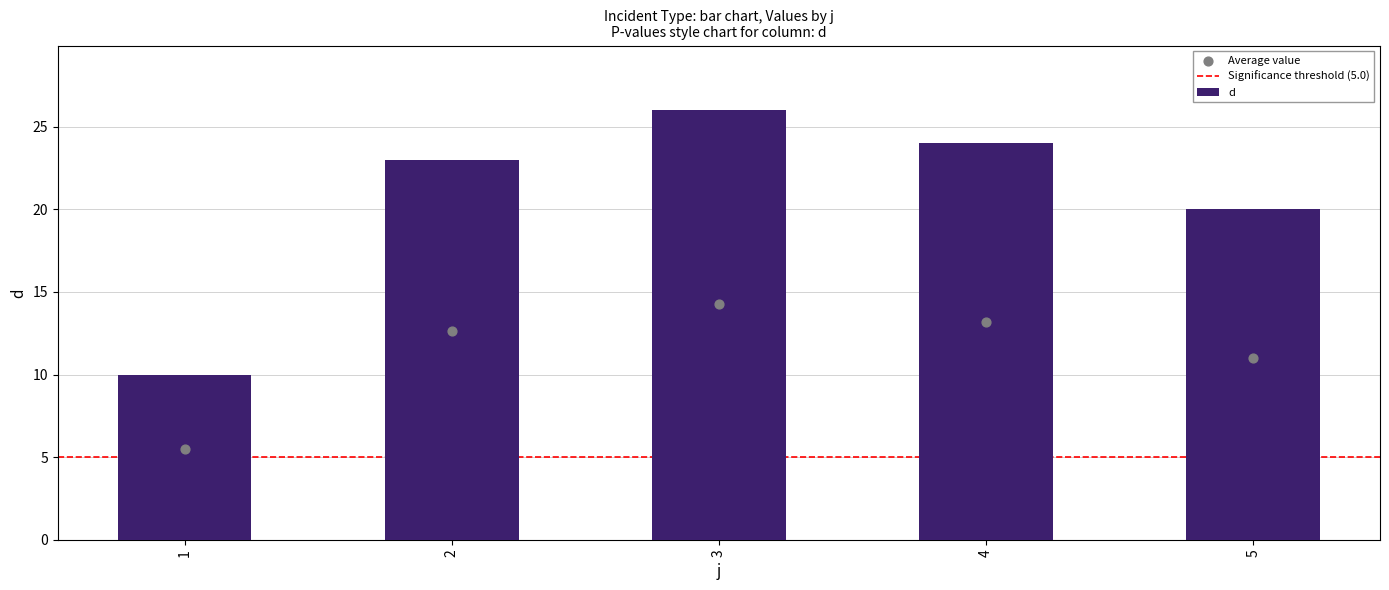

Between 3 and 5, which is larger?

3